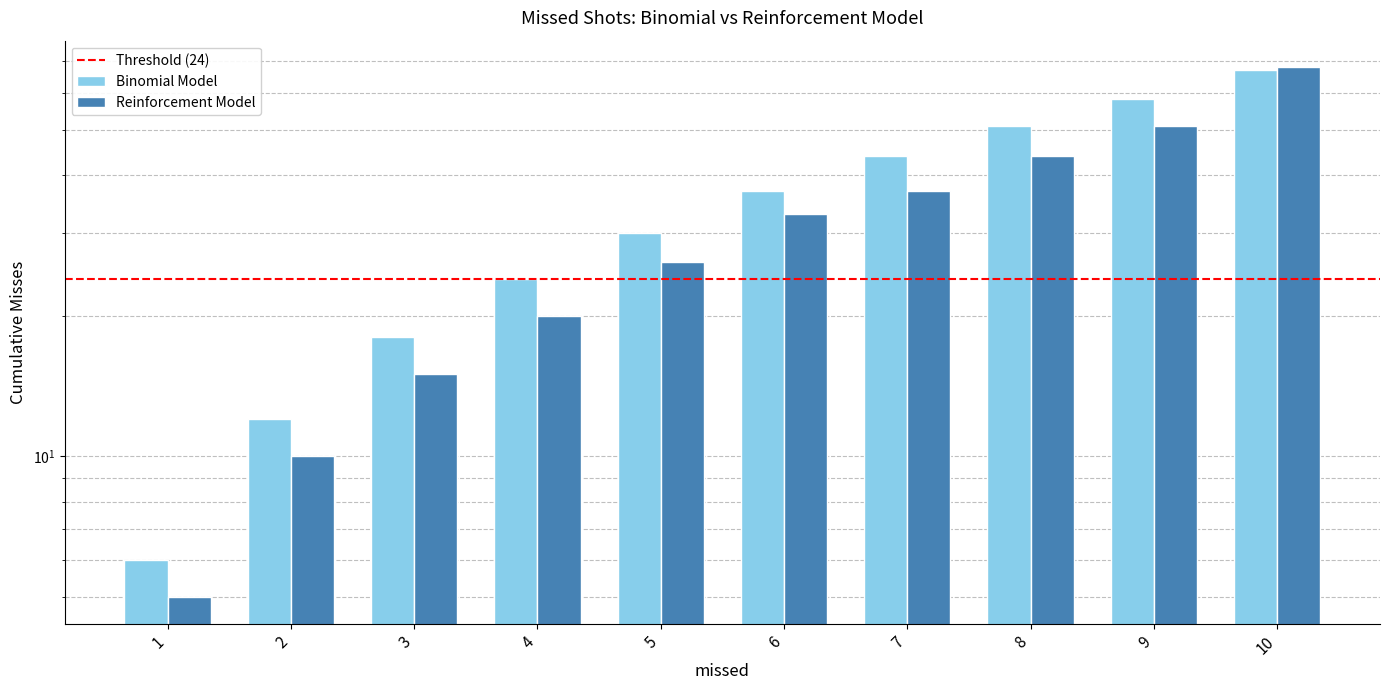

Rank the series at 3 from lowest to highest value.

Reinforcement Model, Binomial Model